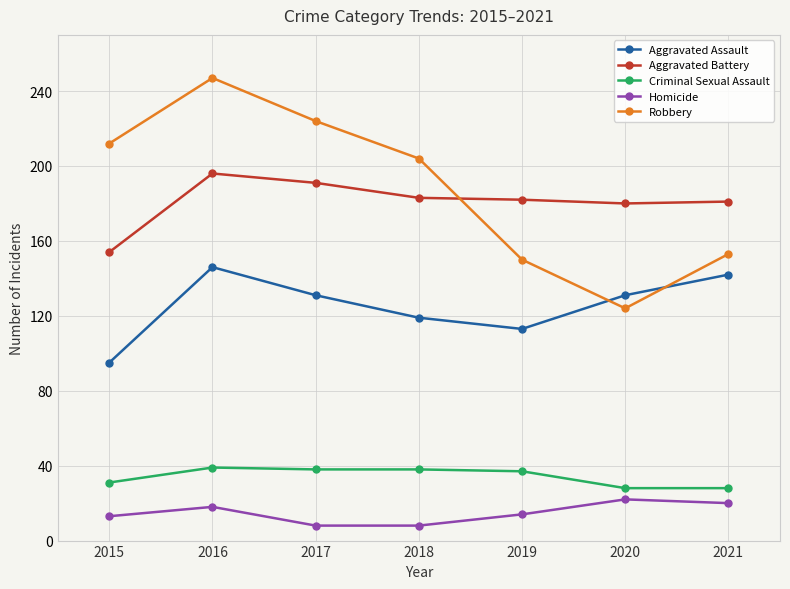

At 2016, list the series in order from smallest to largest.

Homicide, Criminal Sexual Assault, Aggravated Assault, Aggravated Battery, Robbery